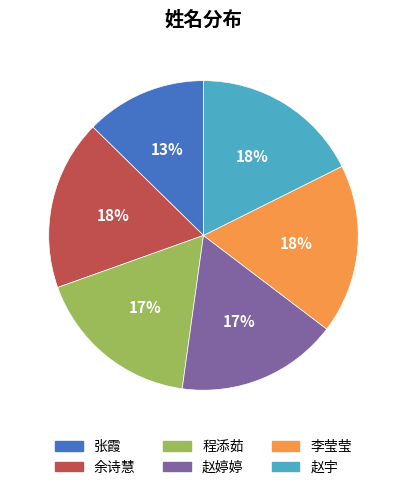

Combined, do 赵宇 and 赵婷婷 account for over 50%?

No